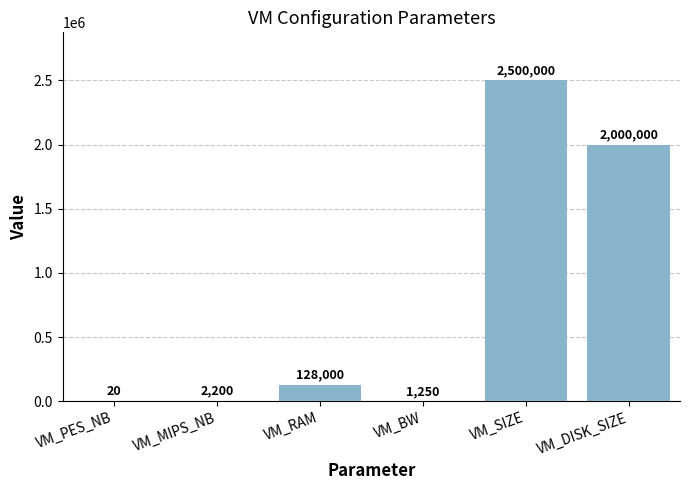

What is the greatest value displayed?

2500000